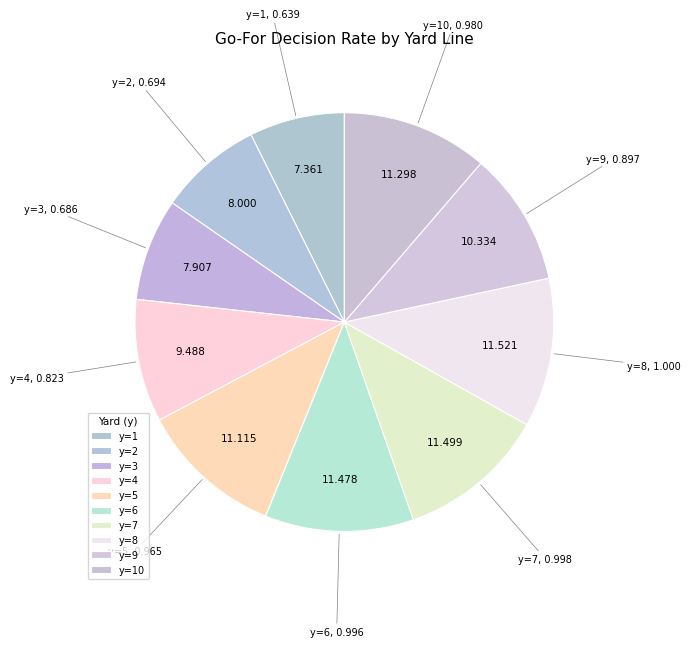

Is the sum of y=3 and y=10 greater than half?

No